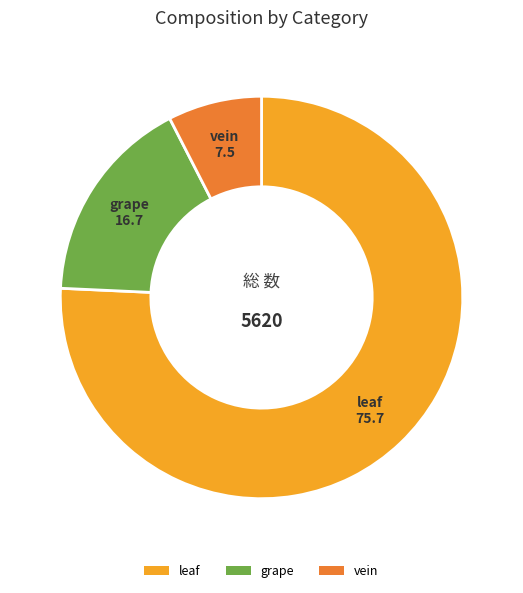

What is the smallest slice in the pie chart?

vein